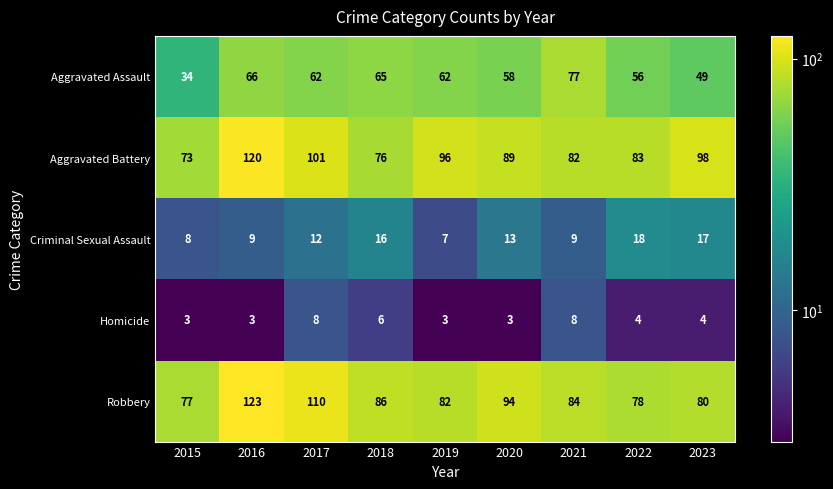

What is the maximum value shown in the chart?

123